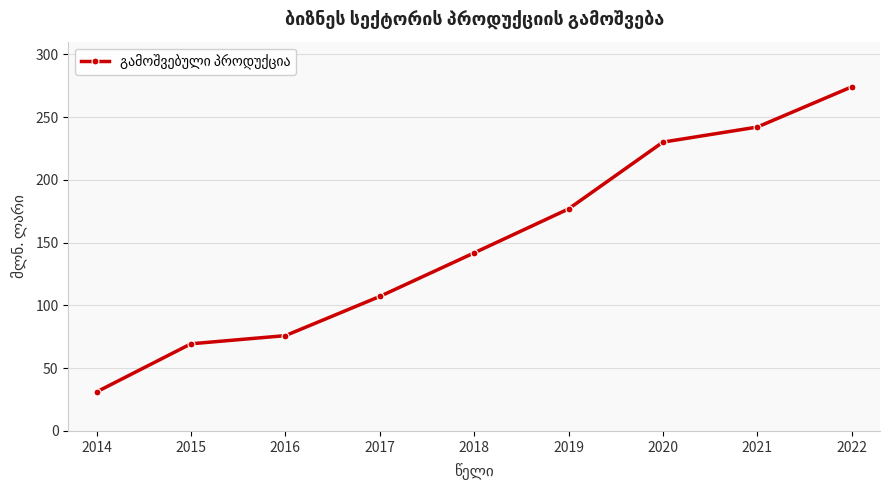

Rank the categories by value from highest to lowest.

2022, 2021, 2020, 2019, 2018, 2017, 2016, 2015, 2014